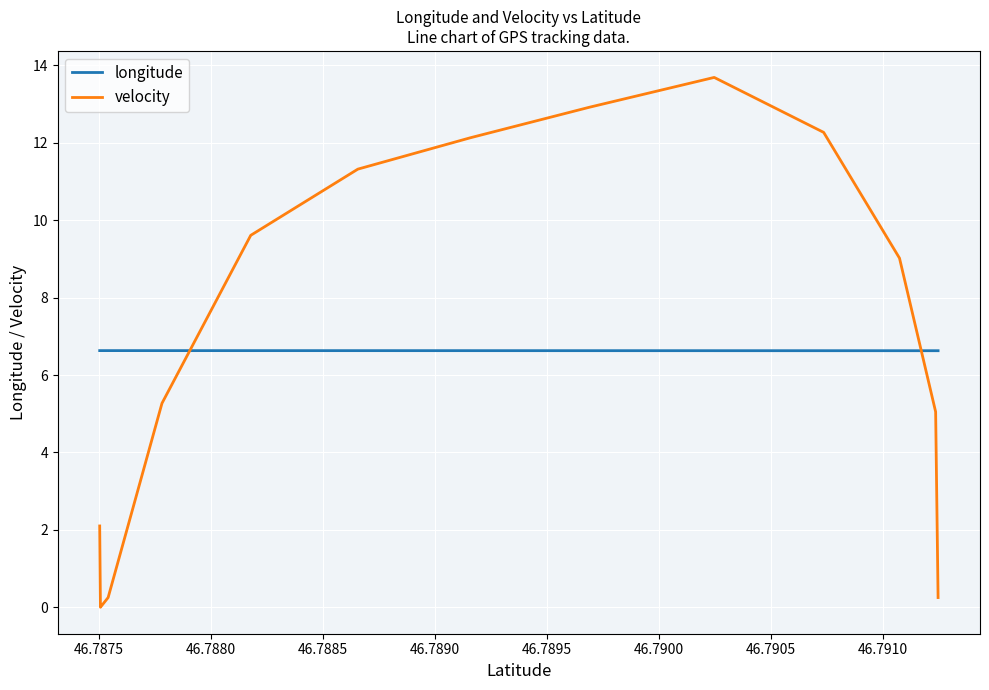

Which series has the largest range (max minus min)?

velocity